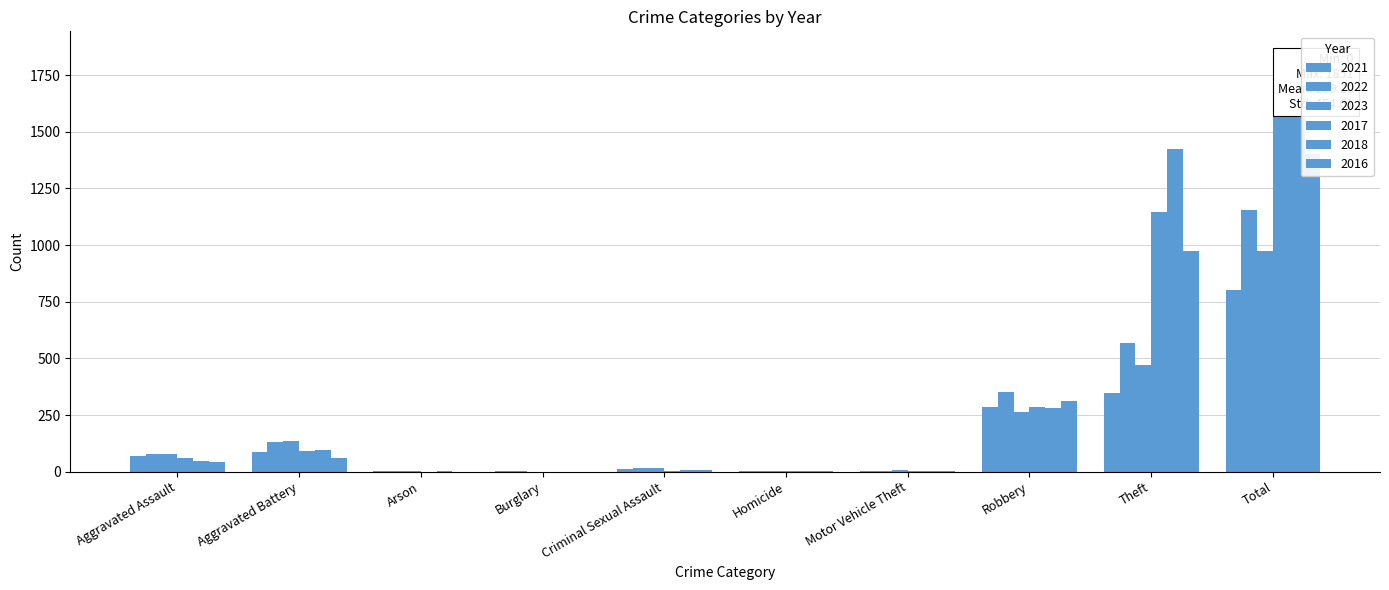

Reading right to left, extract all data points from this chart.

2021: 803	346	286	1	3	10	1	1	87	68
2022: 1154	567	352	2	4	17	1	3	133	76
2023: 973	472	262	6	2	15	0	1	136	79
2017: 1593	1148	285	1	1	5	0	0	91	61
2018: 1851	1422	279	1	1	6	0	1	95	46
2016: 1402	976	314	2	1	6	0	0	59	44